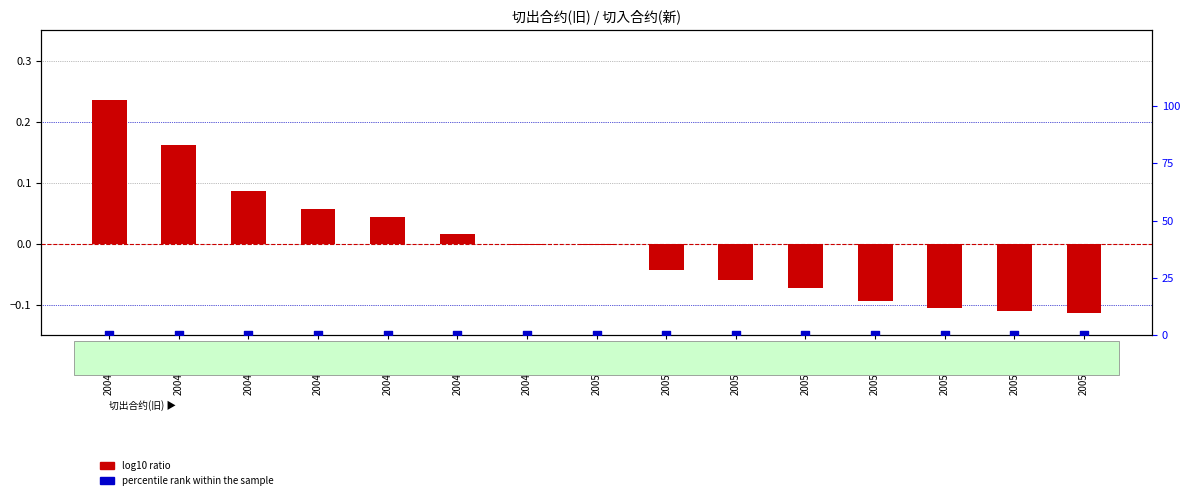

Which series reaches the minimum Y coordinate?

log10 ratio